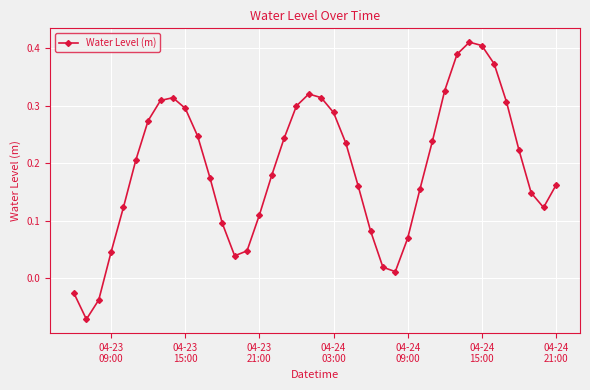

True or false: the data has more than 1 interior local peaks.

True